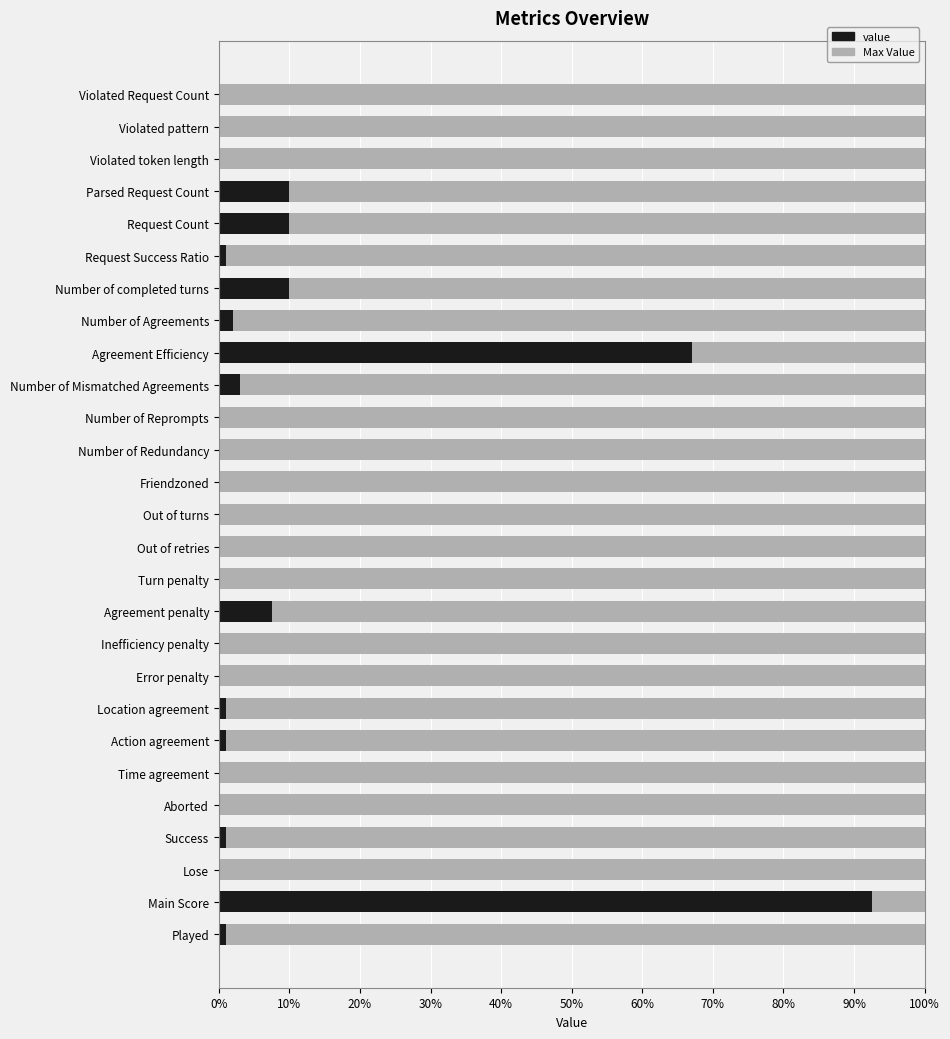

What is the average value of the value series?

7.7